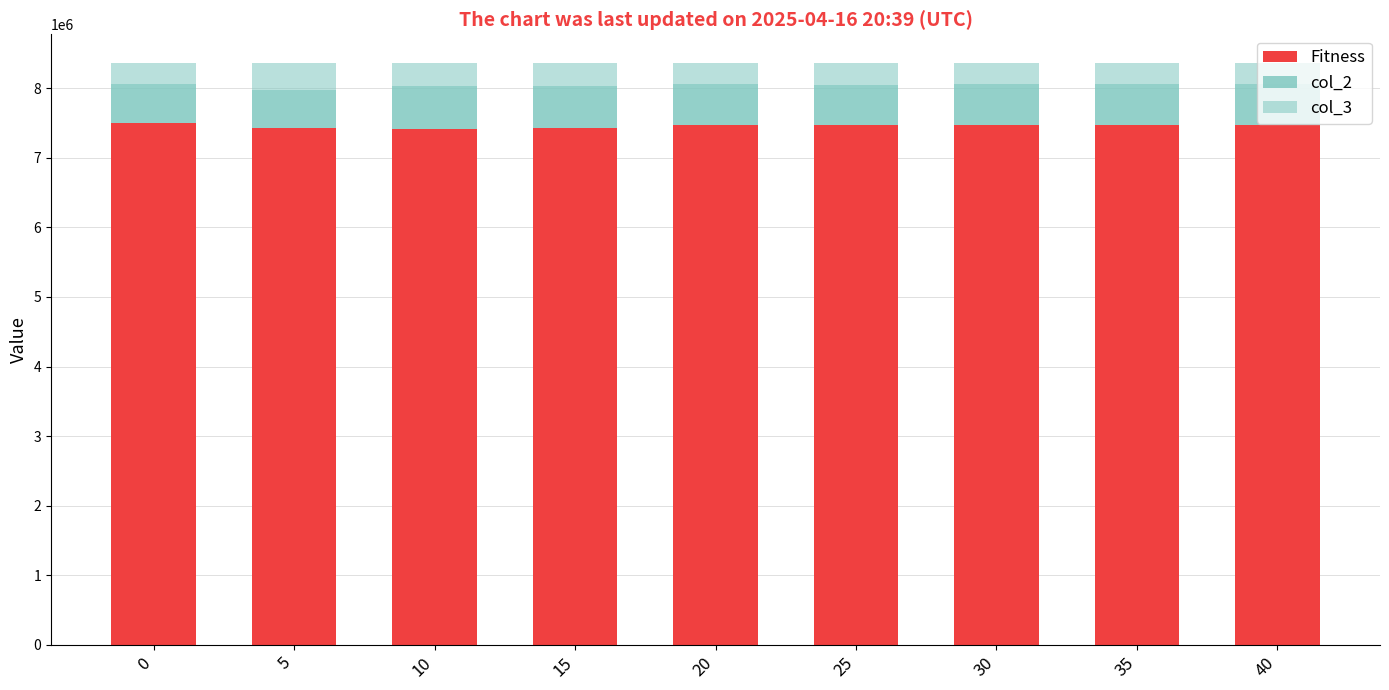

Is it true that Fitness equals 7468204 at 20?

True